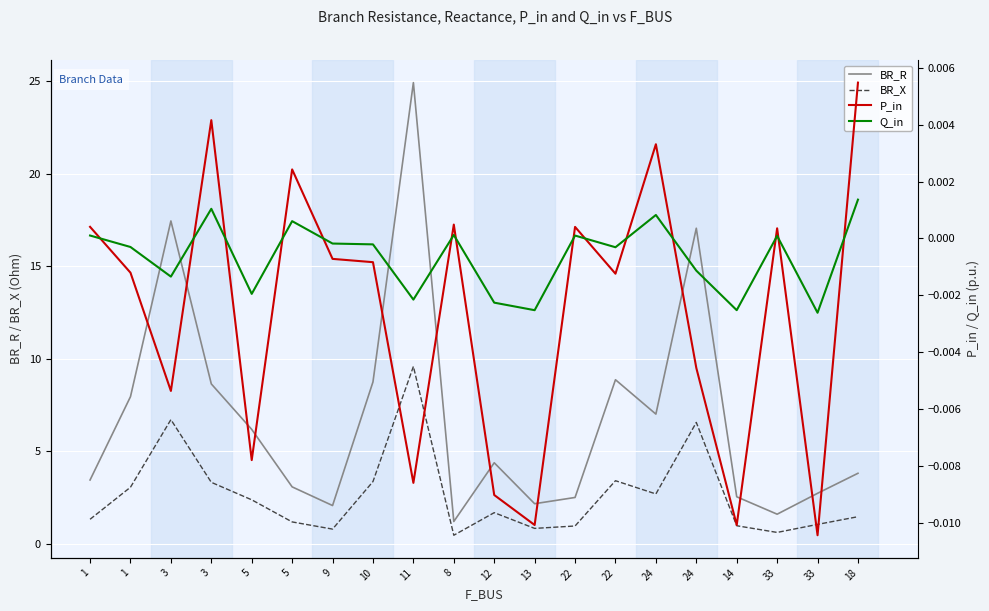

At which label does BR_X first exceed 1?

1